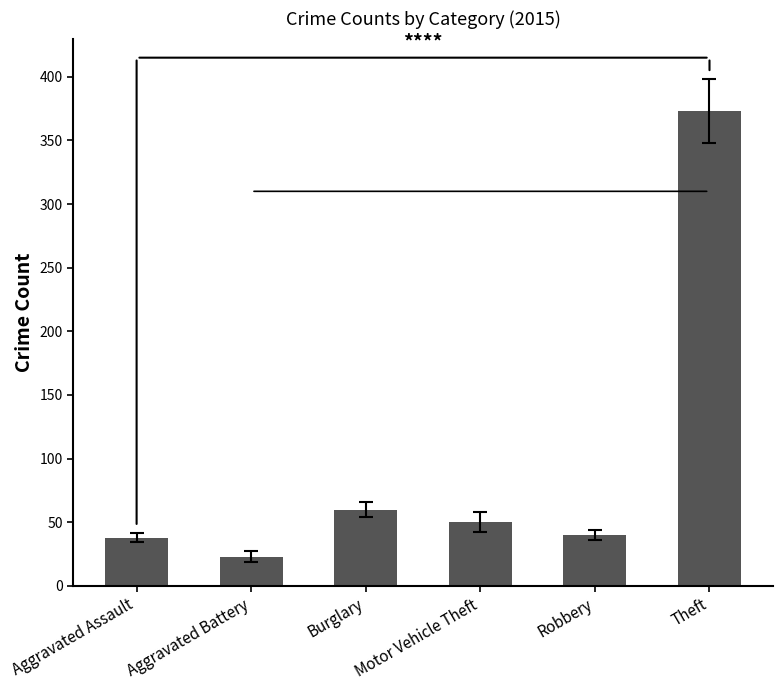

What is the maximum value shown in the chart?

373